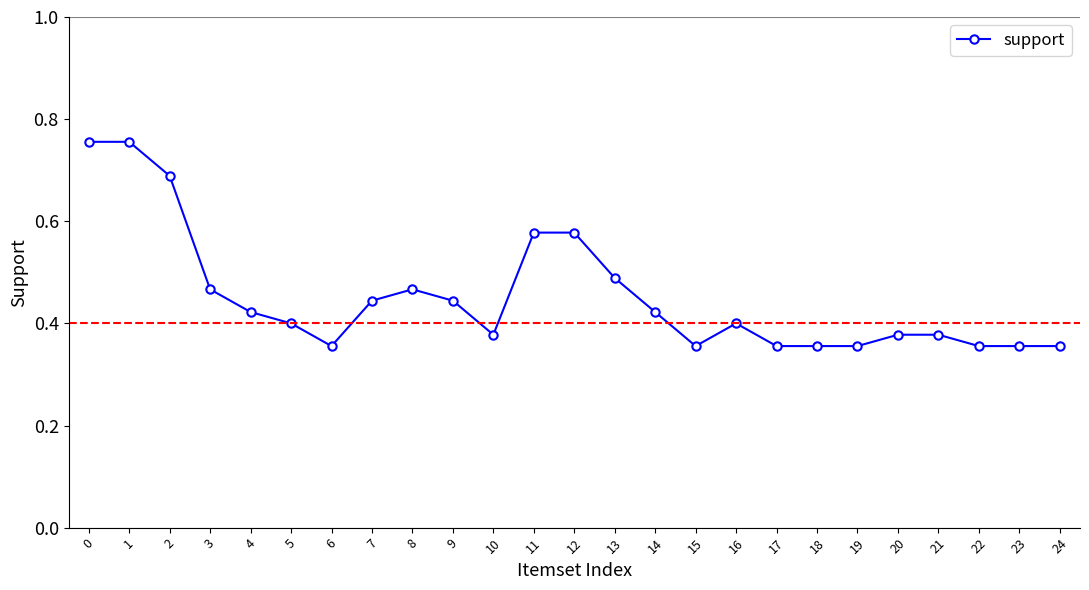

At which category does the data reach its first local valley?

6